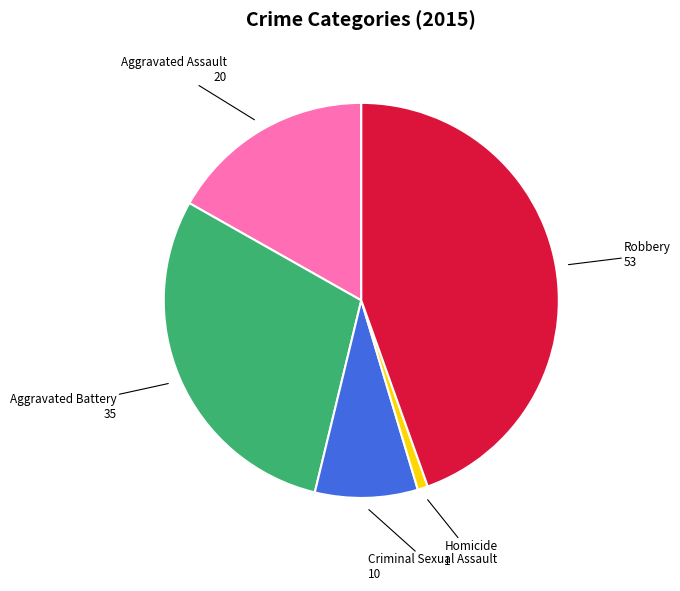

Is there a majority slice in this chart?

No